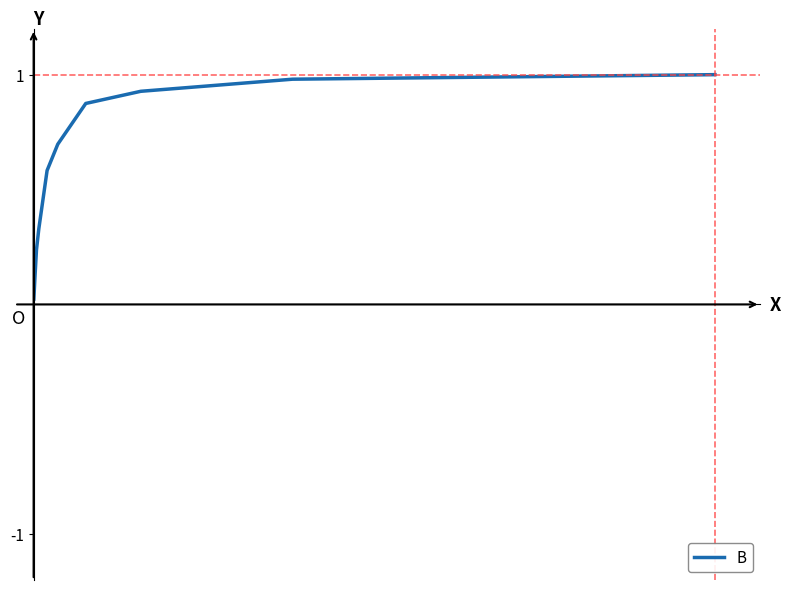

What is the maximum value shown in the chart?

1.0